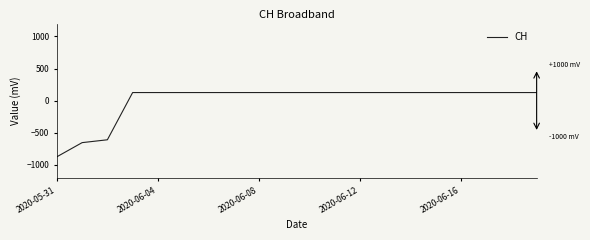

What is the maximum value shown in the chart?

125.8